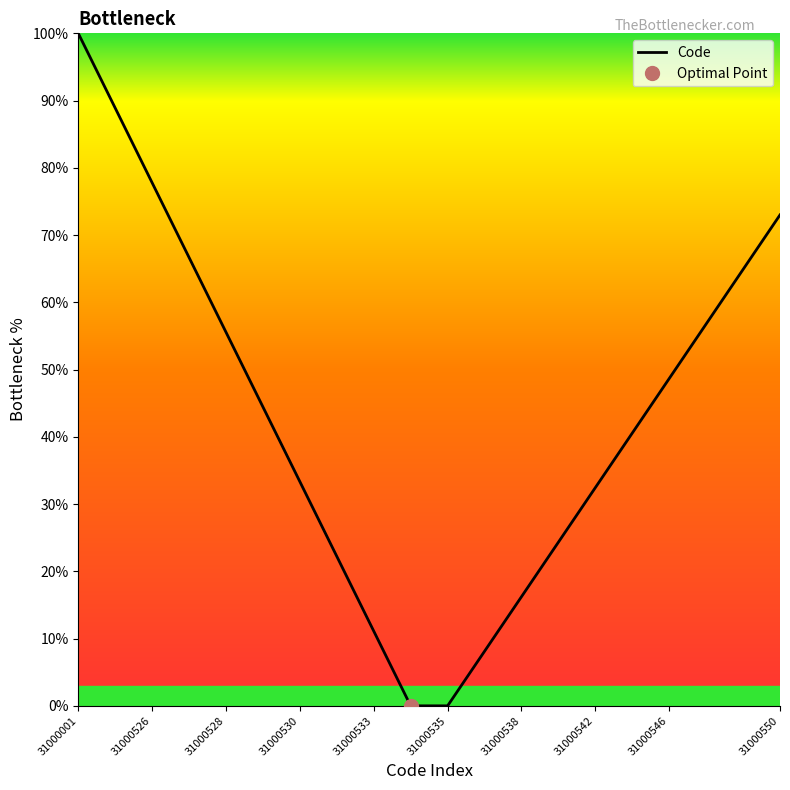

Reading left to right, transcribe all the data shown in this chart.

100.0	88.9	77.8	66.7	55.6	44.4	33.3	22.2	11.1	0.0	0.0	8.1	16.2	24.3	32.4	40.6	48.7	56.8	64.9	73.0